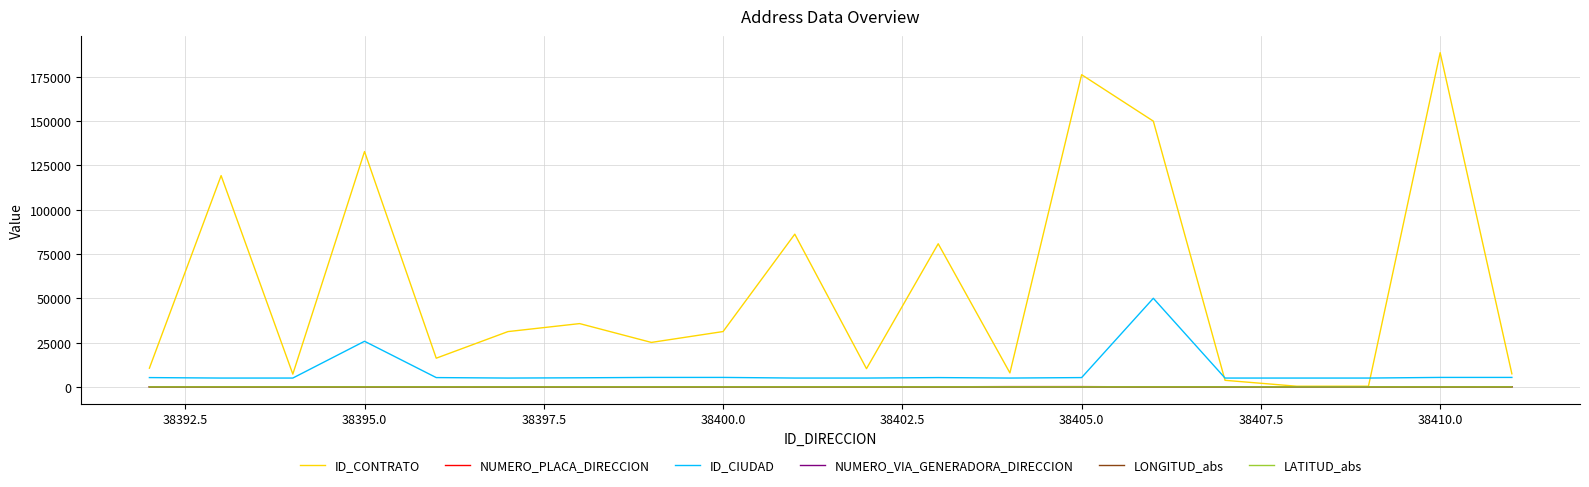

Count the number of categories in the chart.

20